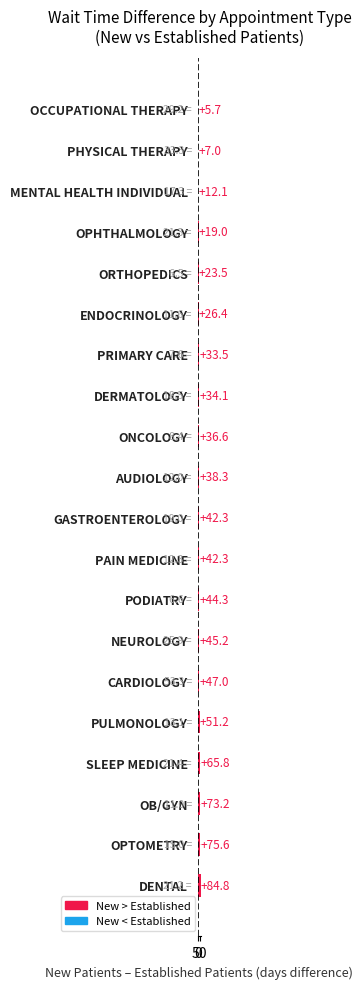

At which category does the chart reach its minimum across all series?

OCCUPATIONAL THERAPY